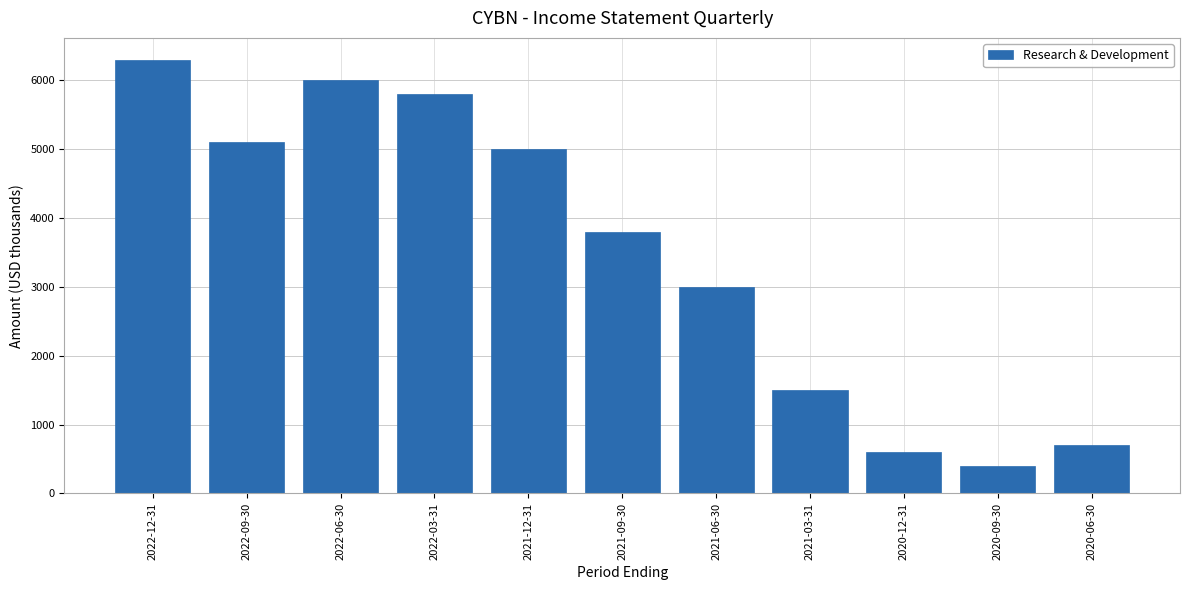

Are the bars horizontal?

No